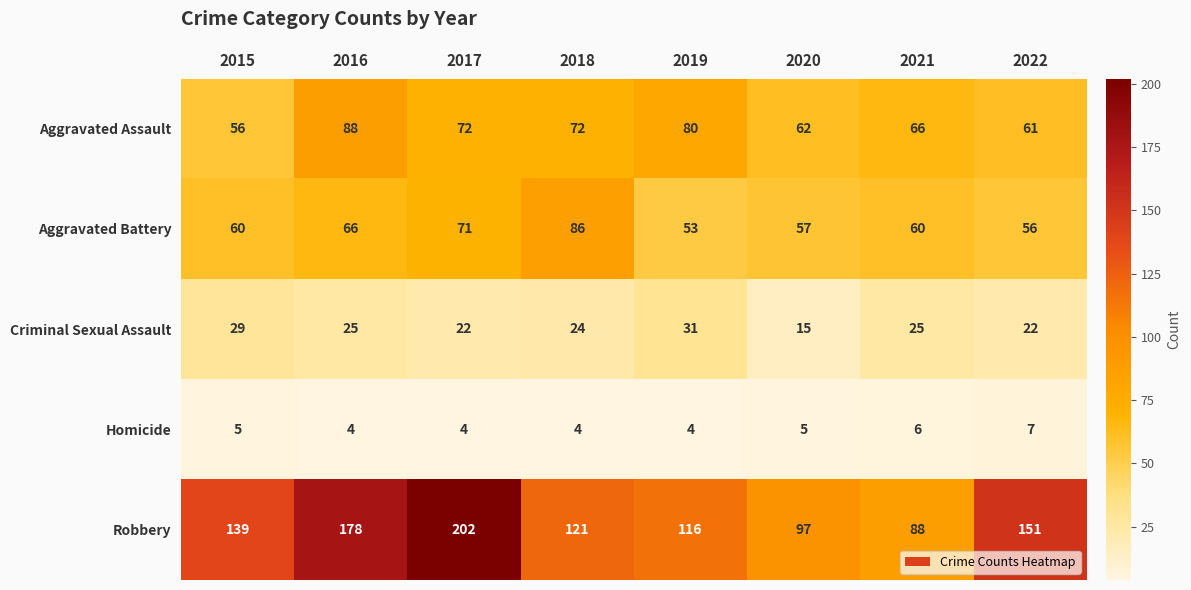

What is the maximum value shown in the chart?

202